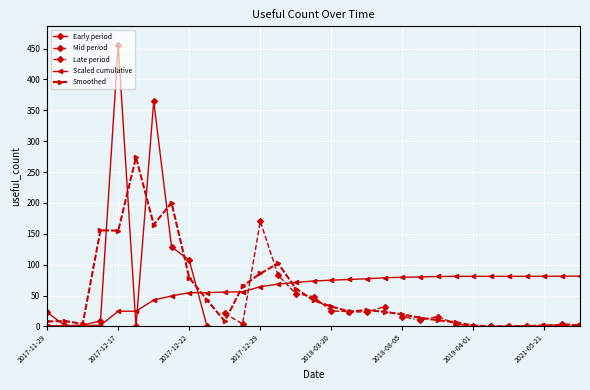

What is the difference between the values at 2017-12-28 and 2021-06-05?

4